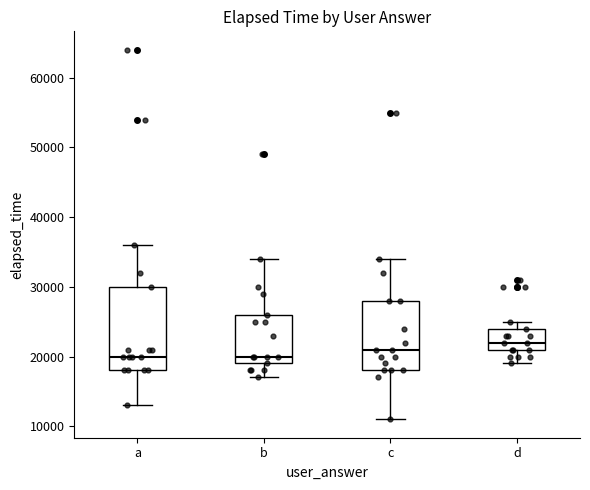

Which box has the highest median line?

d